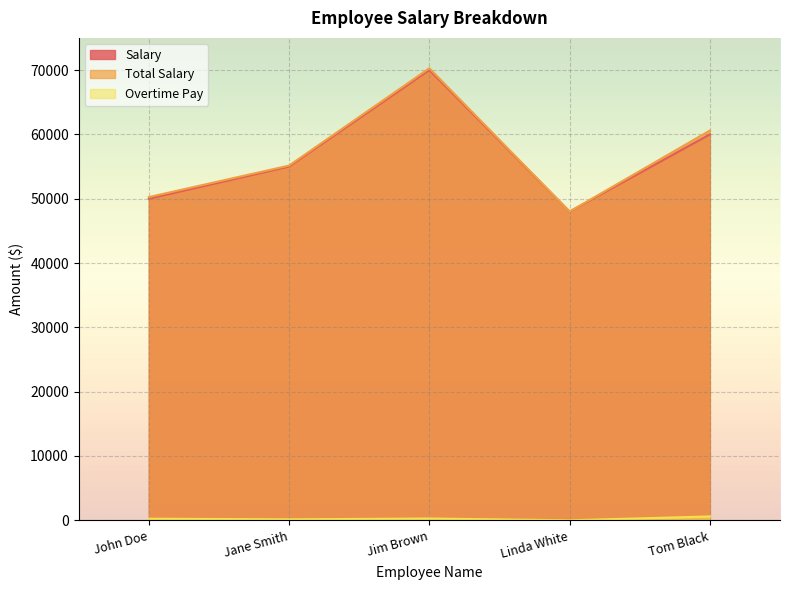

Where does the Total Salary series first go above 55150?

Jim Brown